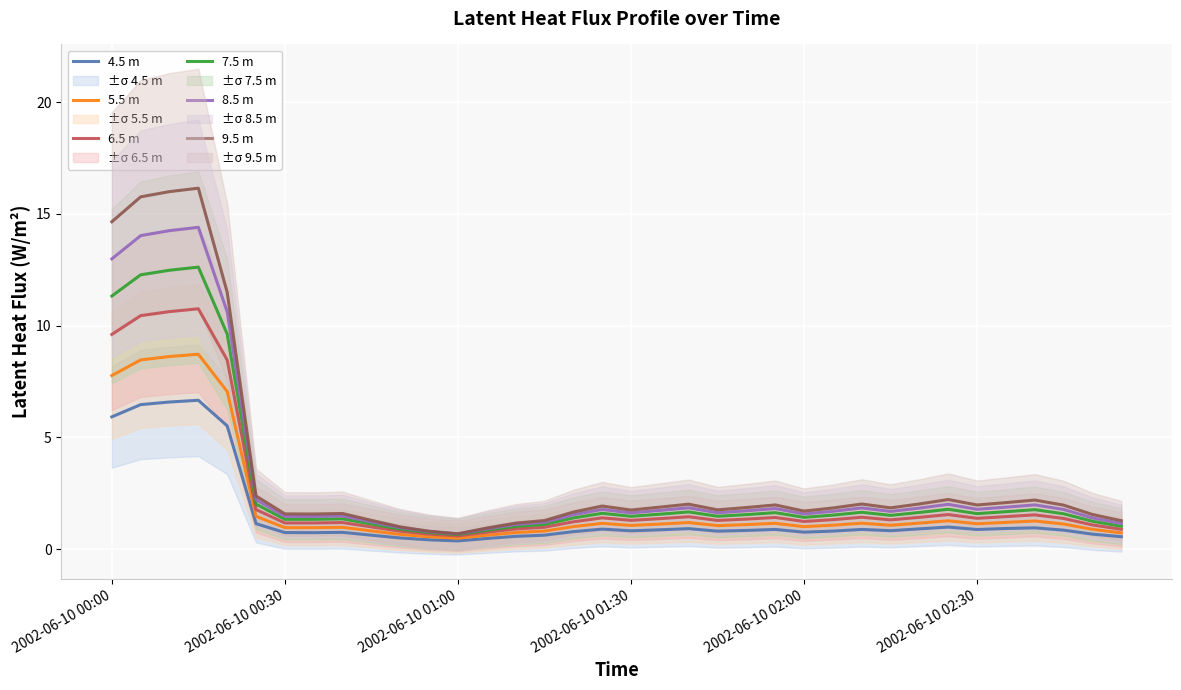

What is the difference between the maximum and minimum values in the 9.5 m series?

15.5